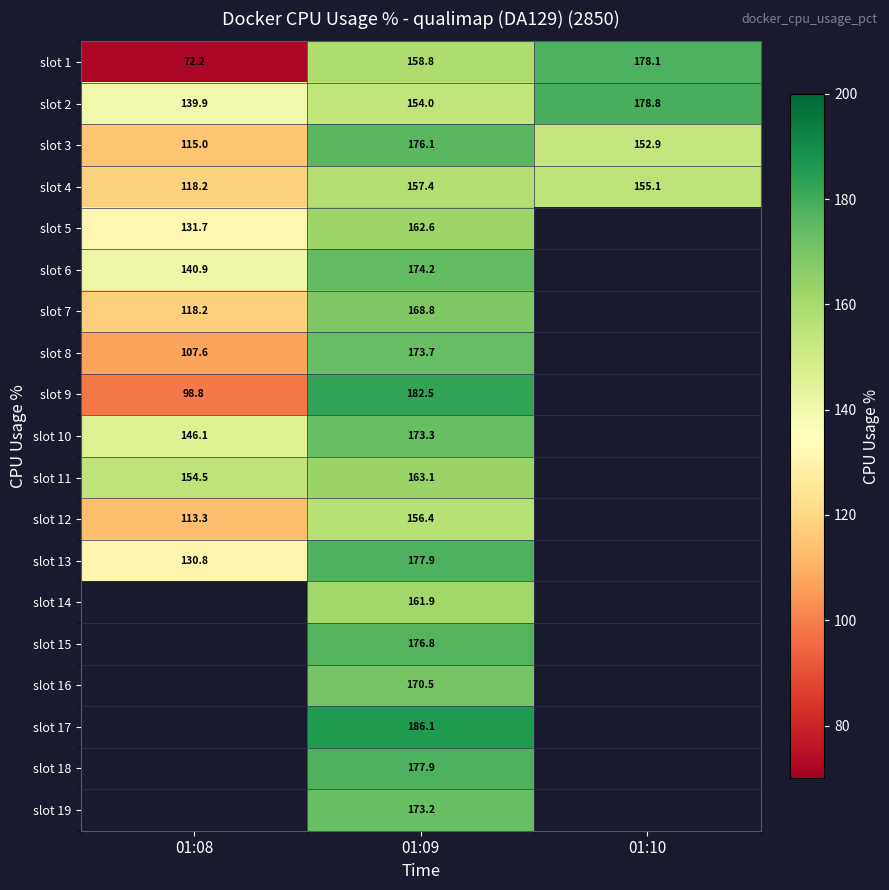

Is the value of slot 6 at 01:09 greater than the value of slot 7 at 01:08?

Yes